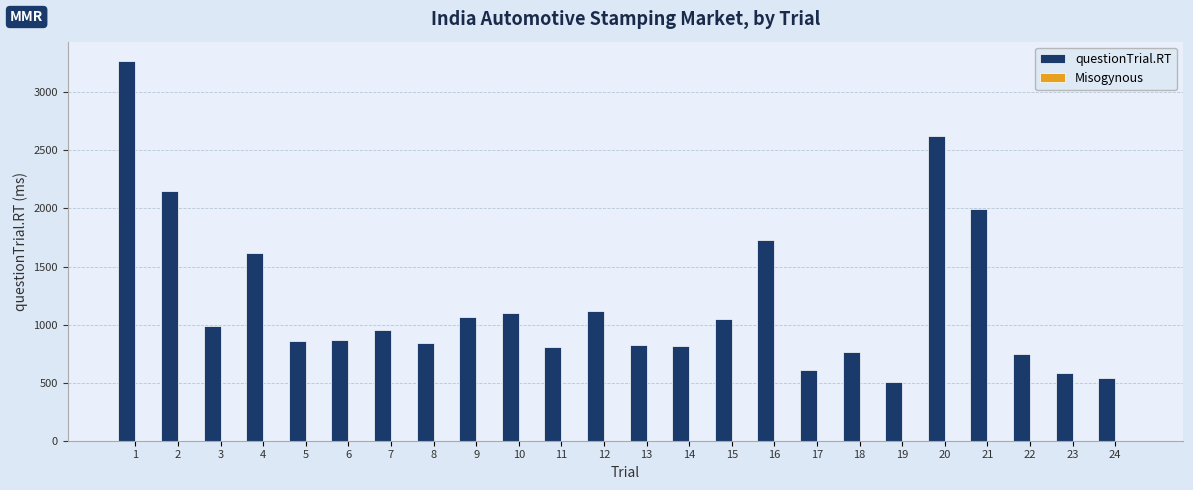

What is the sum of all questionTrial.RT values?

28424